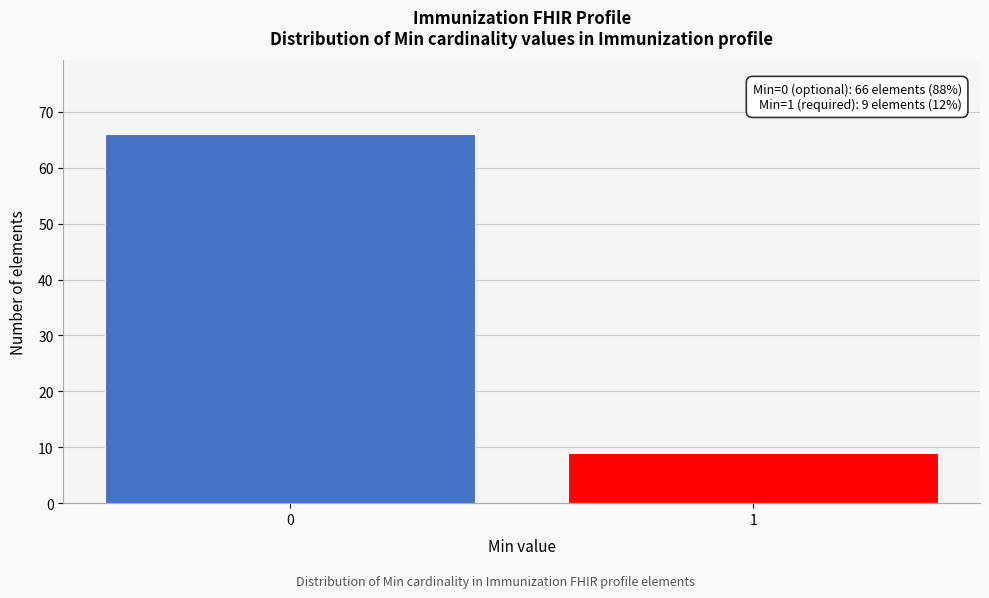

Reading left to right, list all the values displayed in this chart.

66	9